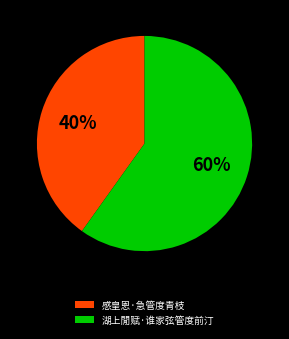

The 感皇恩·急管度青枝 slice represents 40% of the pie. True or false?

True